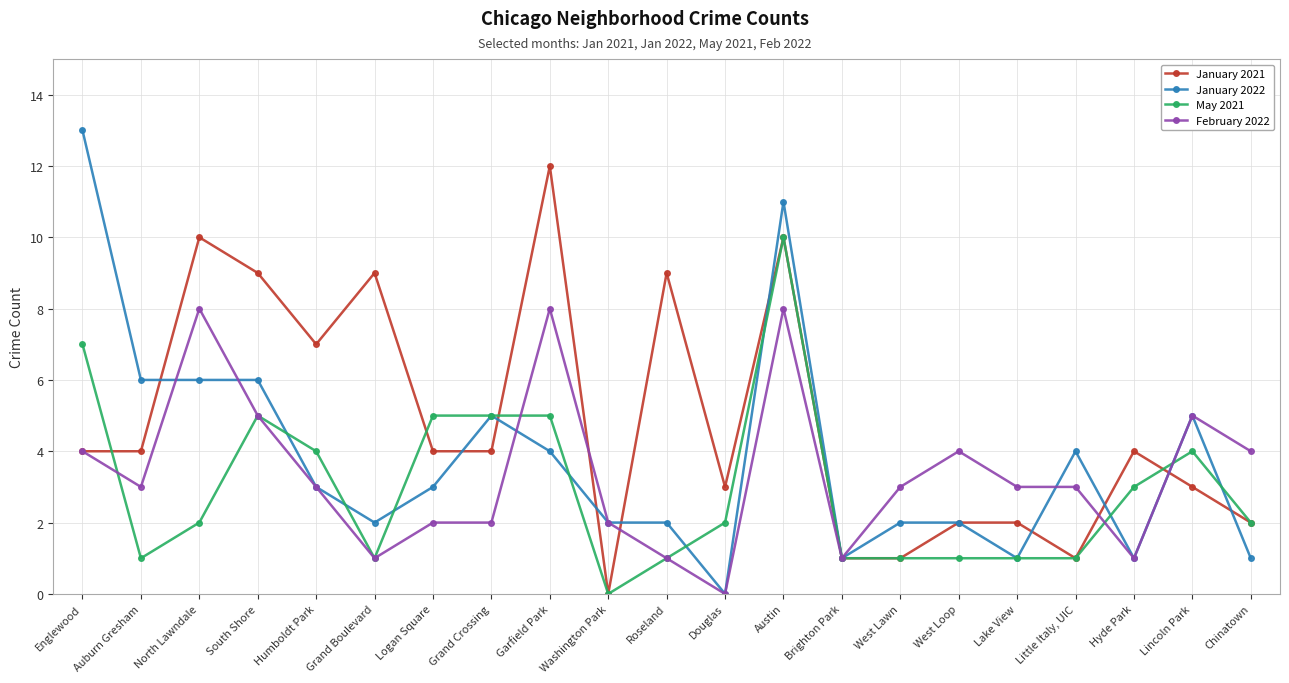

Rank the series by their maximum value, from highest to lowest.

January 2022, January 2021, May 2021, February 2022